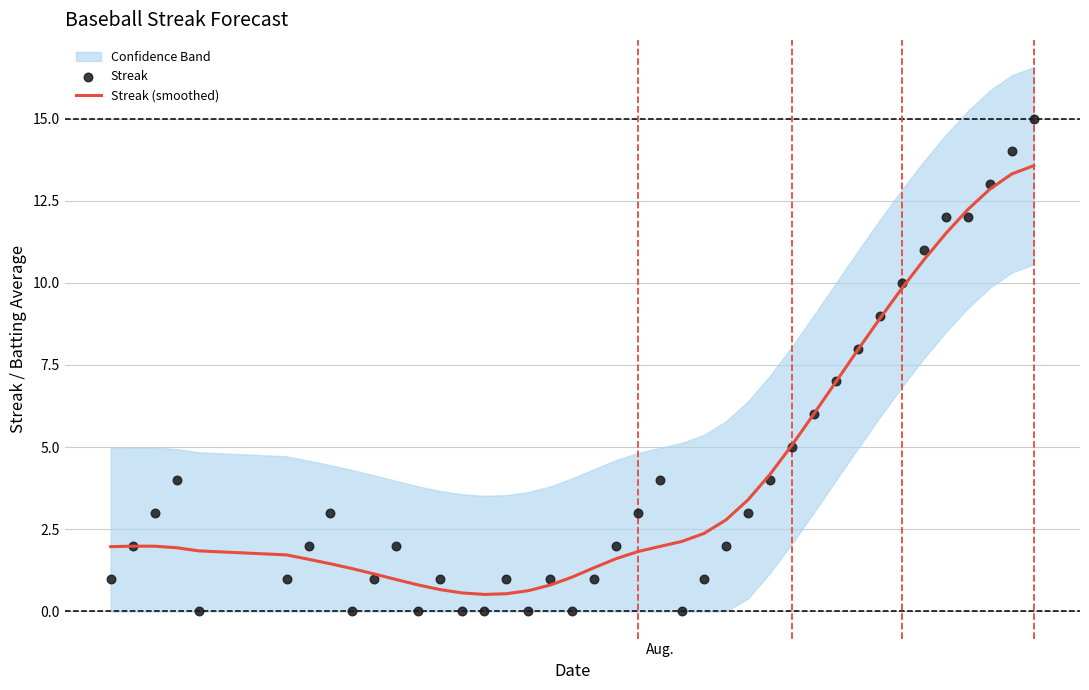

Which series contains the lowest Y value?

Streak